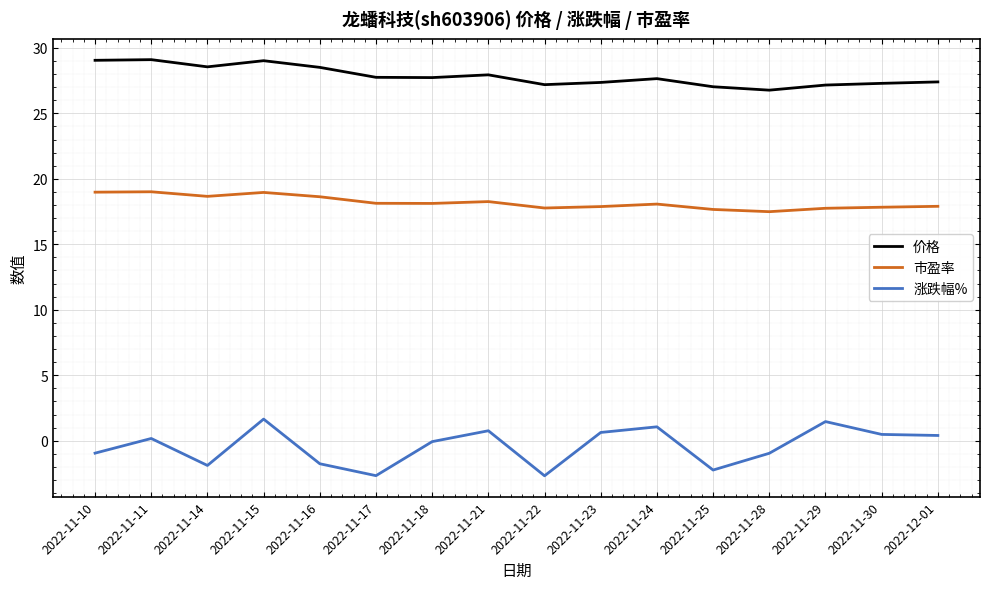

Is this an area chart (filled region under the line)?

No